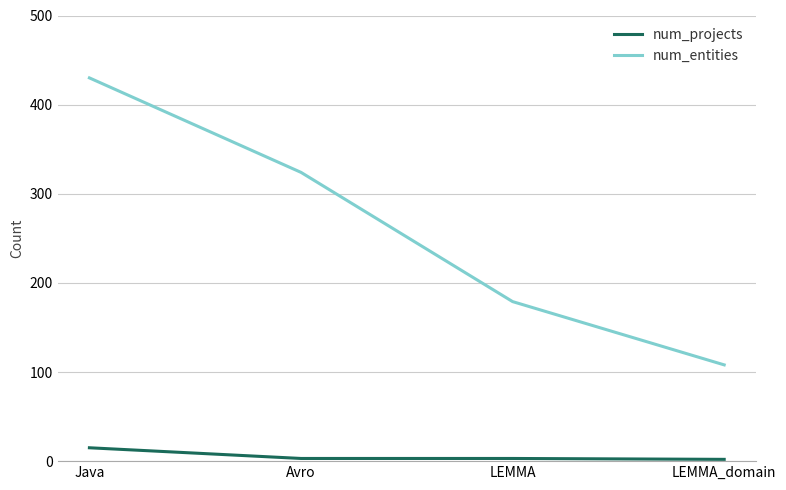

Rank the series by their average value, from highest to lowest.

num_entities, num_projects